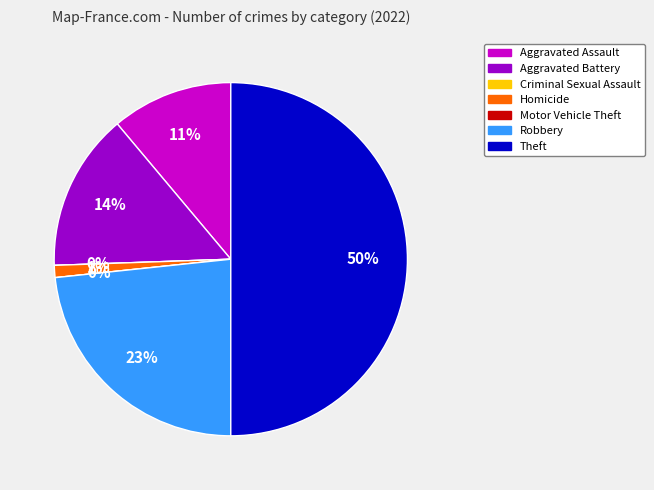

Which slice is the smallest?

Criminal Sexual Assault